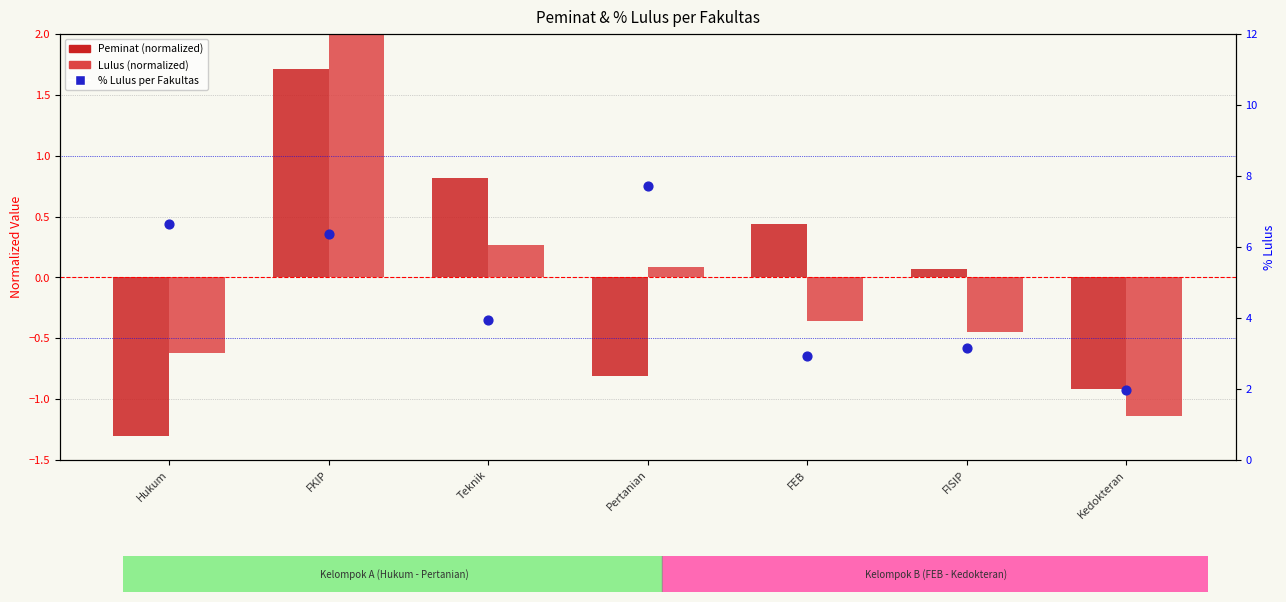

What is the total value across all series at Kedokteran?

-0.1